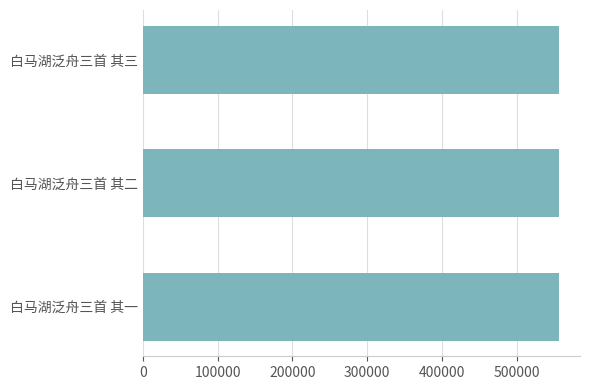

Is it true that the value at 白马湖泛舟三首 其二 is 556880?

True